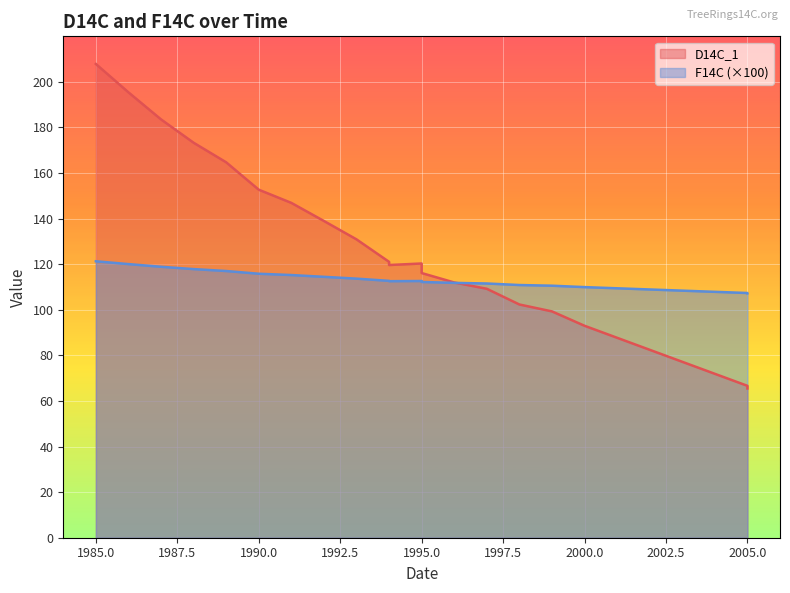

Rank the series by their maximum value, from highest to lowest.

D14C_1, F14C